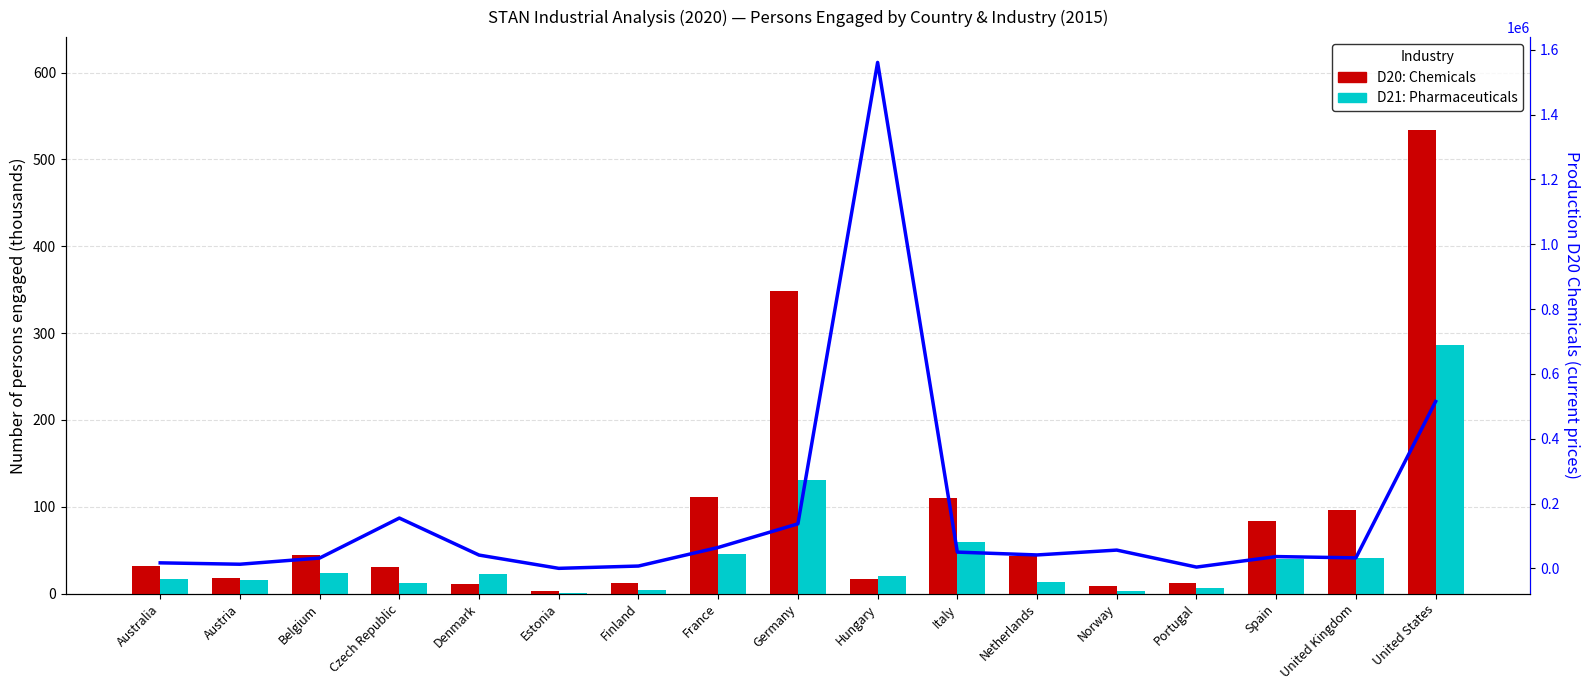

What is the spread (max minus min) of values at Hungary?

1561197.7